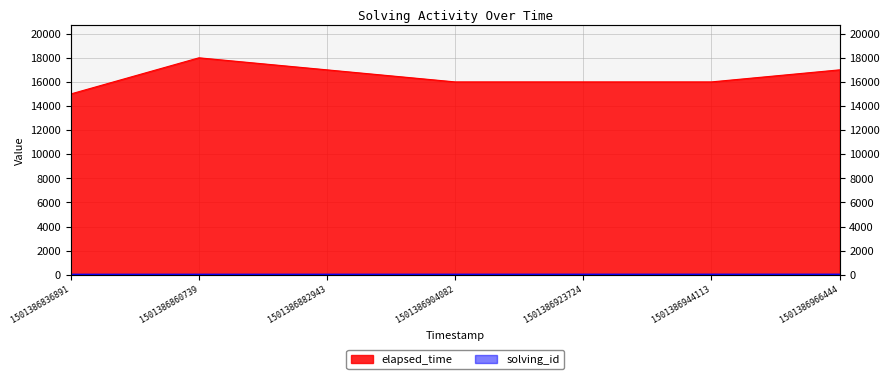

True or false: elapsed_time has more than 2 points higher than both neighbors.

False